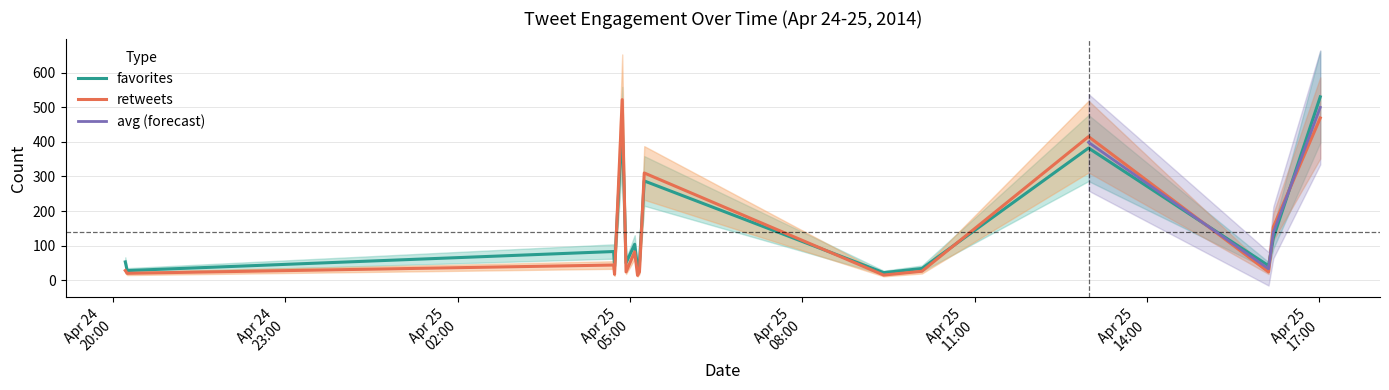

Reading left to right, what are all the values shown in this chart?

favorites: 2014-04-24 20:13=53	2014-04-24 20:15=28	2014-04-25 04:43=83	2014-04-25 04:44=40	2014-04-25 04:52=447	2014-04-25 04:56=50	2014-04-25 05:05=104	2014-04-25 05:08=36	2014-04-25 05:10=51	2014-04-25 05:15=287	2014-04-25 09:25=22	2014-04-25 10:05=34	2014-04-25 12:59=382	2014-04-25 16:07=42	2014-04-25 16:12=122	2014-04-25 17:01=530
retweets: 2014-04-24 20:13=28	2014-04-24 20:15=20	2014-04-25 04:43=44	2014-04-25 04:44=17	2014-04-25 04:52=522	2014-04-25 04:56=24	2014-04-25 05:05=82	2014-04-25 05:08=14	2014-04-25 05:10=24	2014-04-25 05:15=310	2014-04-25 09:25=15	2014-04-25 10:05=26	2014-04-25 12:59=415	2014-04-25 16:07=24	2014-04-25 16:12=154	2014-04-25 17:01=469